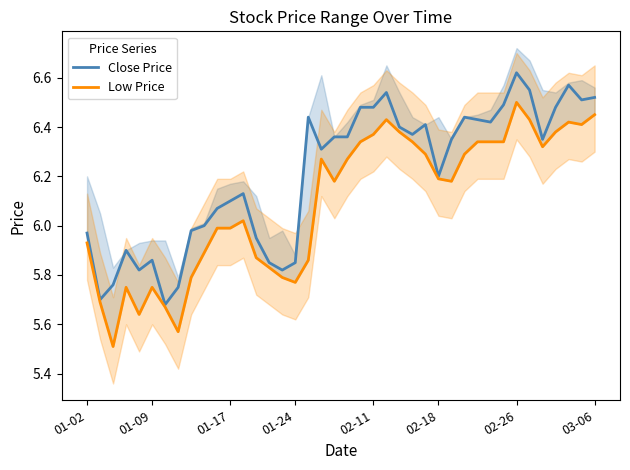

The value of Low Price at 01-02 is 5.9. True or false?

True